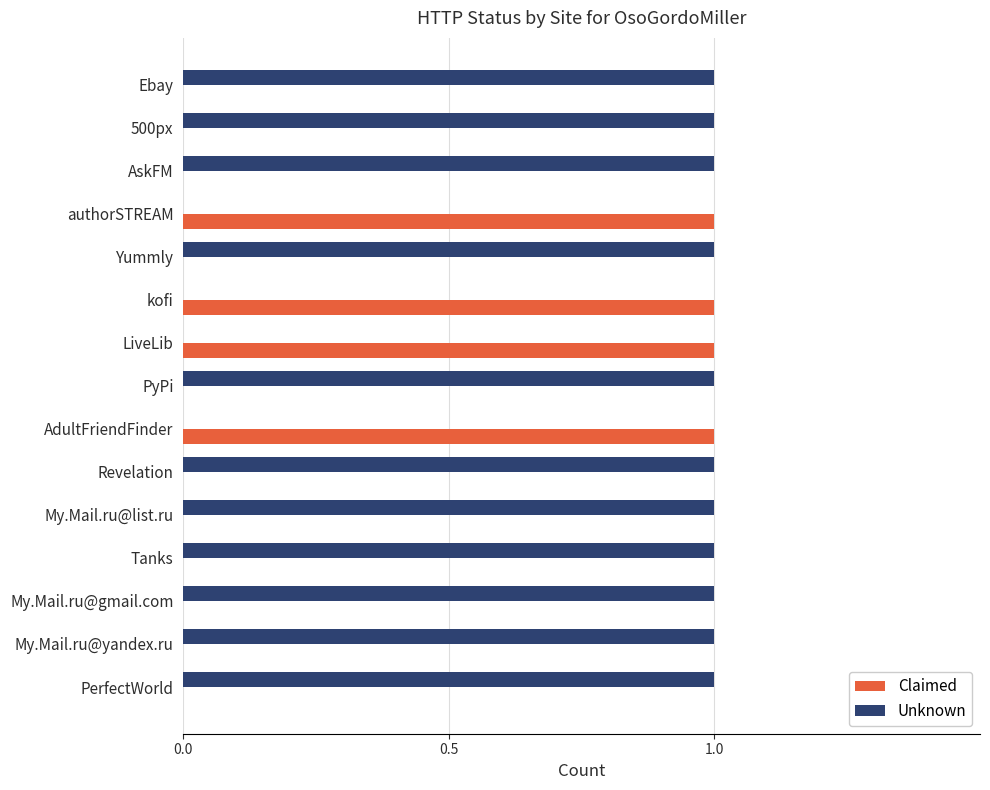

What is the sum of all Claimed values?

4